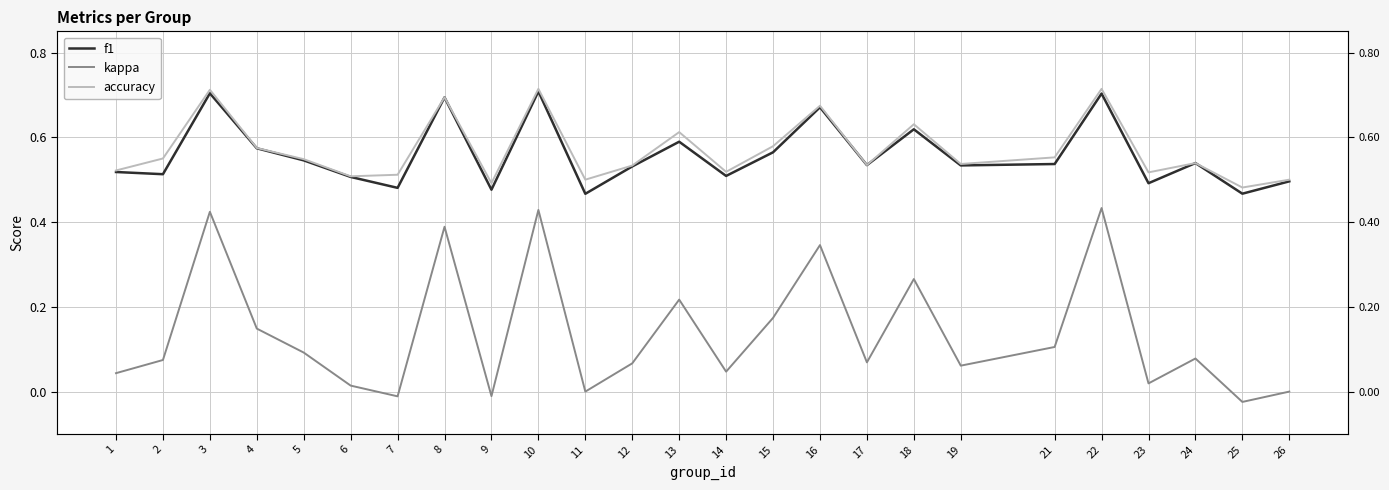

How many categories are shown in the chart?

25